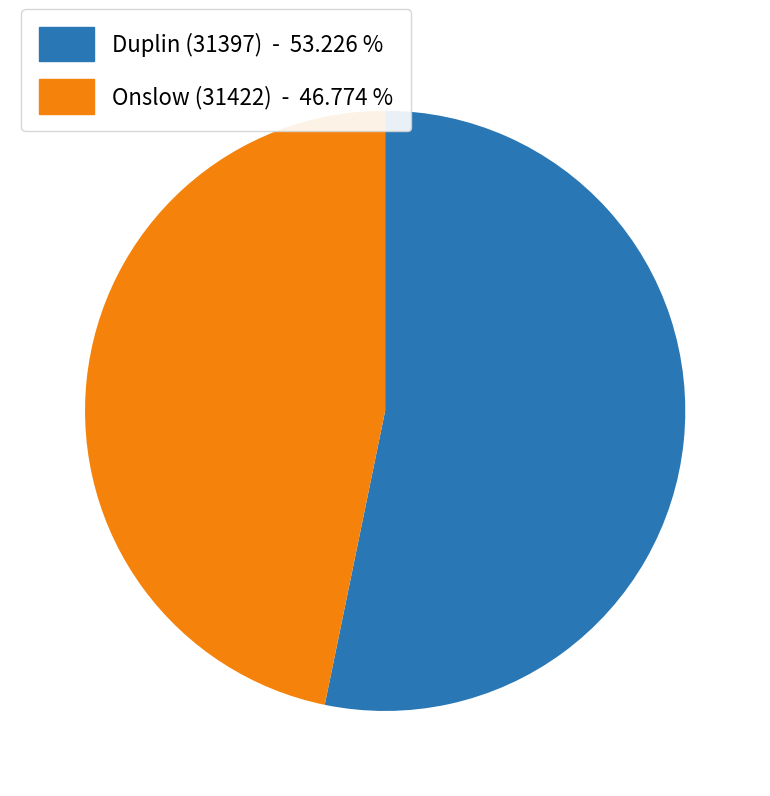

What is the smallest slice in the pie chart?

Onslow (31422)